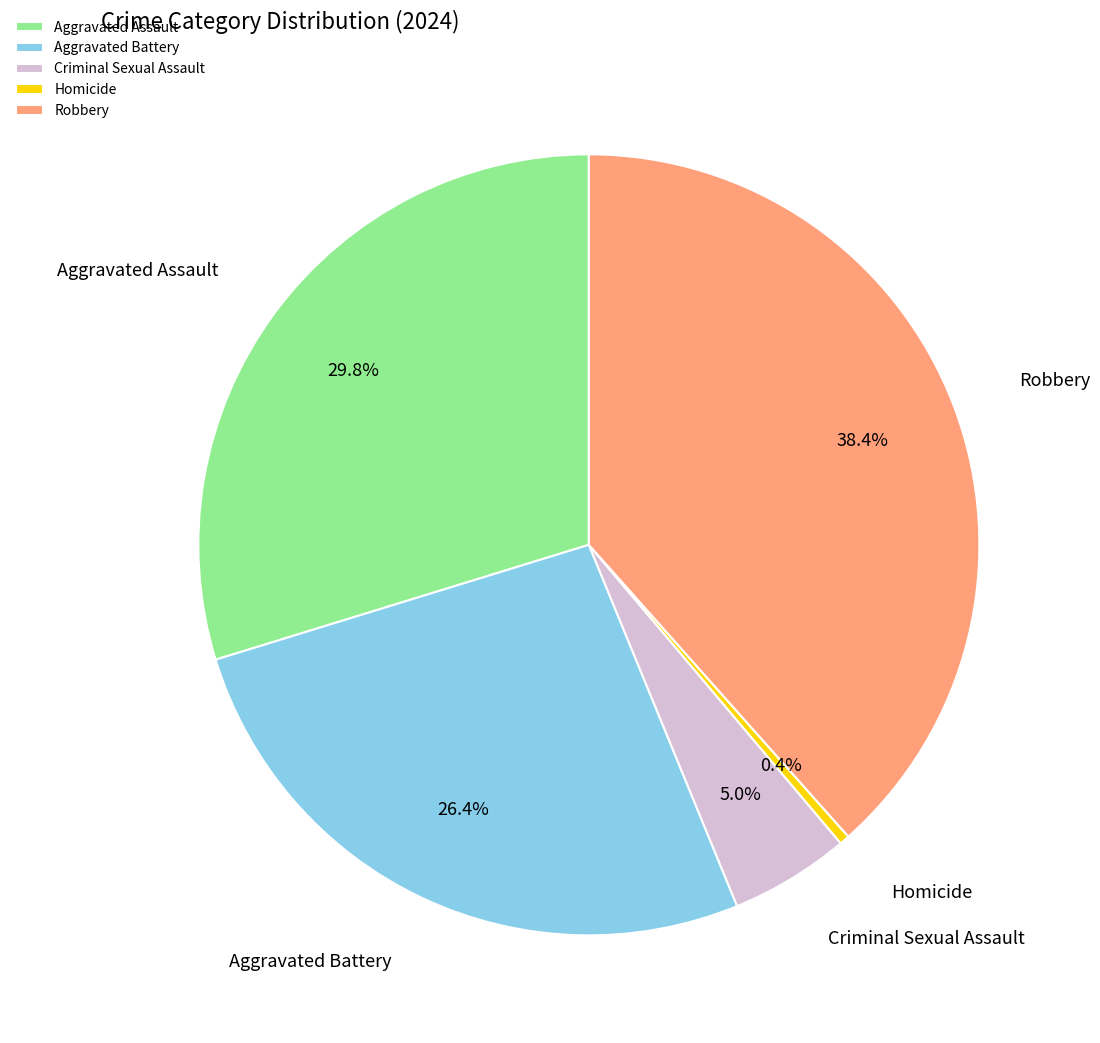

Which category has the biggest portion of the pie?

Robbery